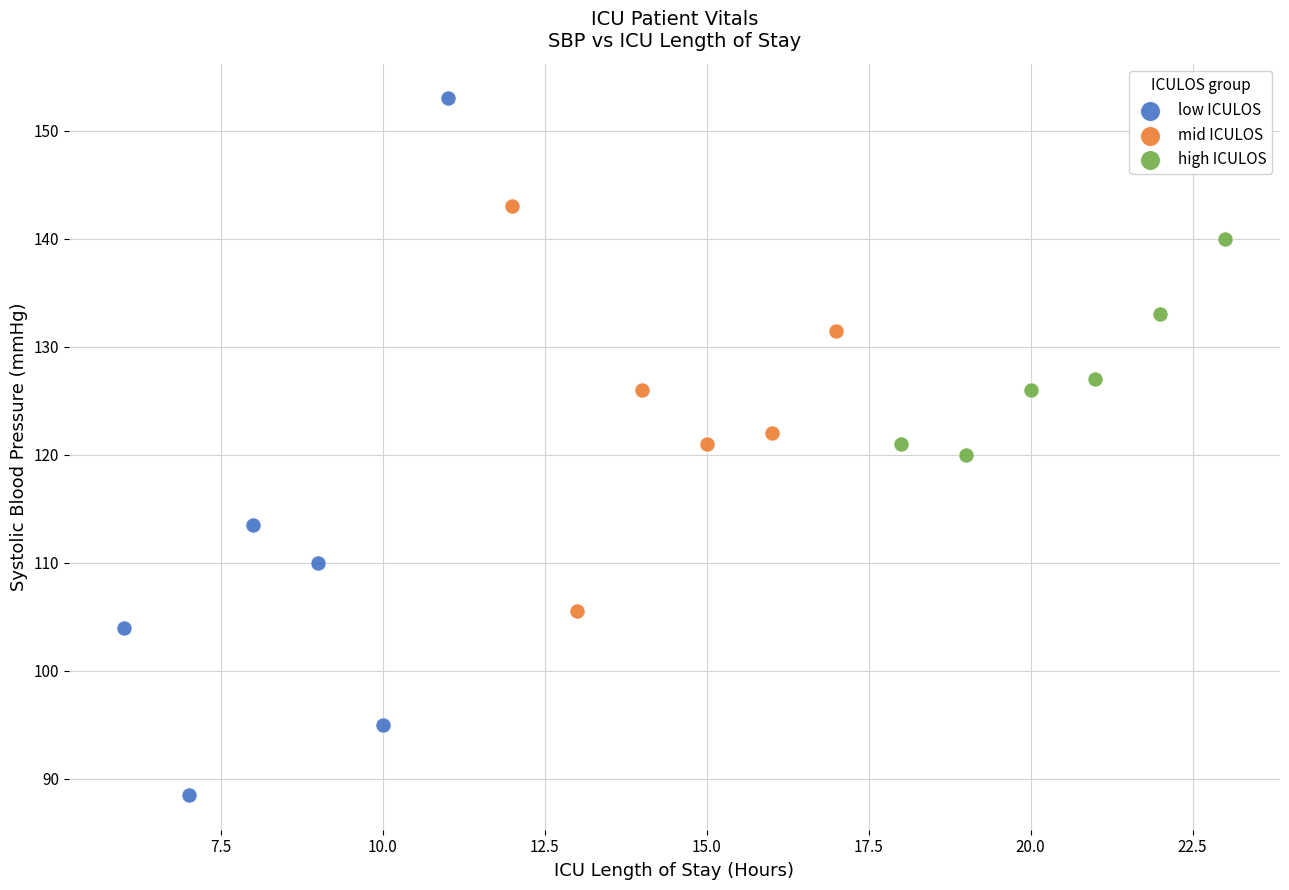

Which series reaches the maximum Y coordinate?

low ICULOS